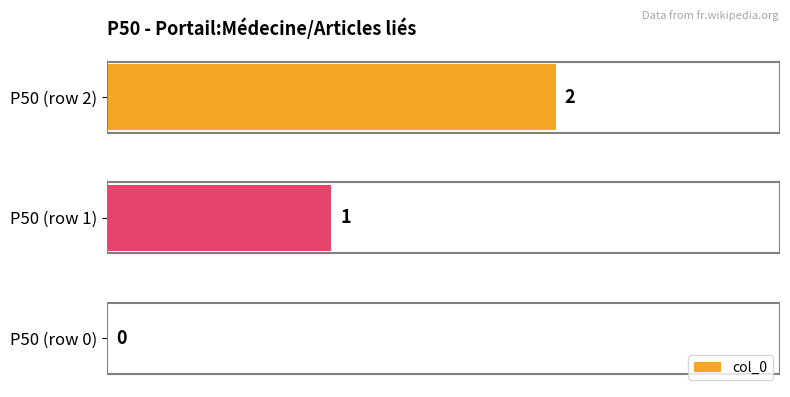

Count the values in the range 0 to 2.

3